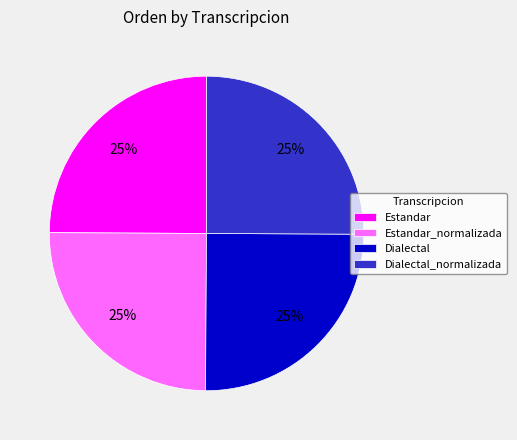

Does Estandar represent more than half of the total?

No